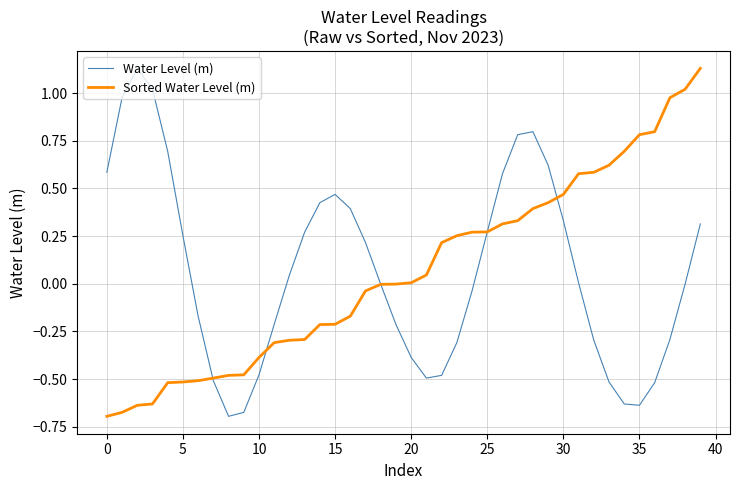

What is the smallest value displayed?

-0.7